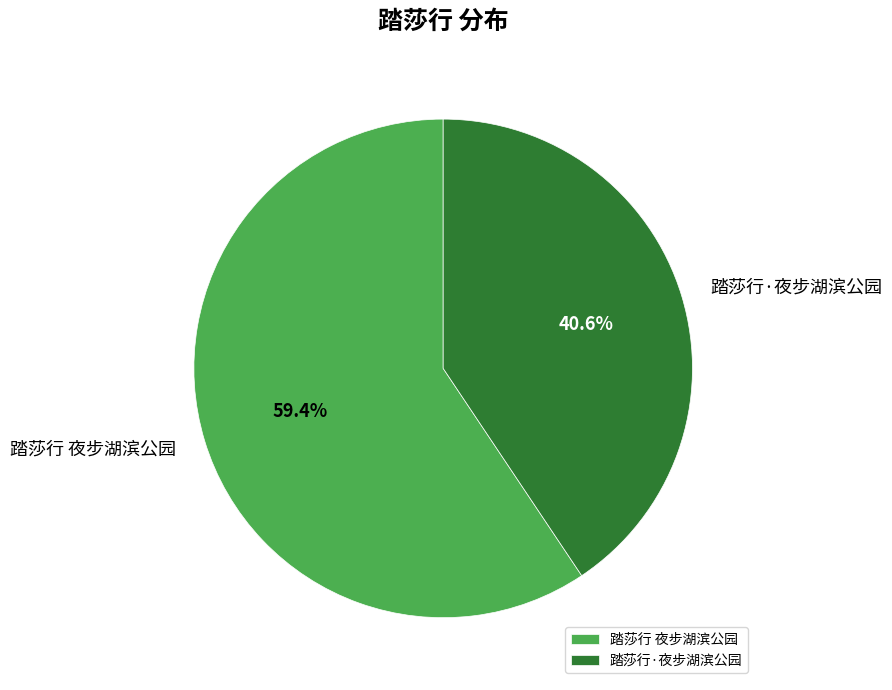

To the nearest percent, what portion does 踏莎行·夜步湖滨公园 represent?

41%